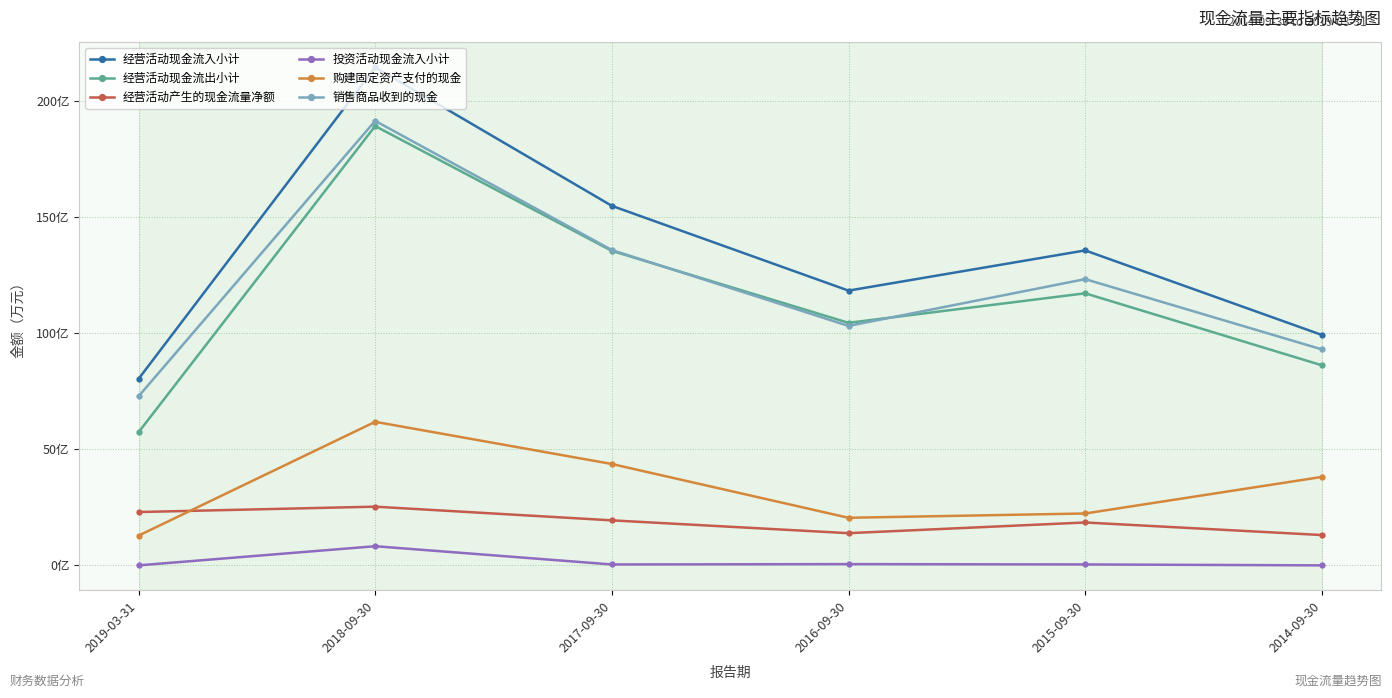

How many distinct data groups are displayed?

6